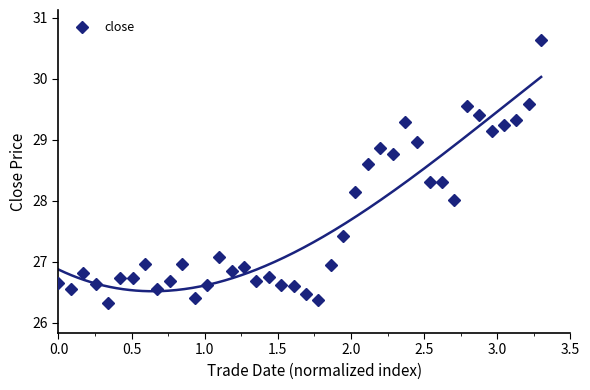

Reading left to right, extract all data points from this chart.

26.6	26.6	26.8	26.6	26.3	26.7	26.7	27.0	26.6	26.7	27.0	26.4	26.6	27.1	26.9	26.9	26.7	26.8	26.6	26.6	26.5	26.4	26.9	27.4	28.1	28.6	28.9	28.8	29.3	29.0	28.3	28.3	28.0	29.6	29.4	29.1	29.2	29.3	29.6	30.6